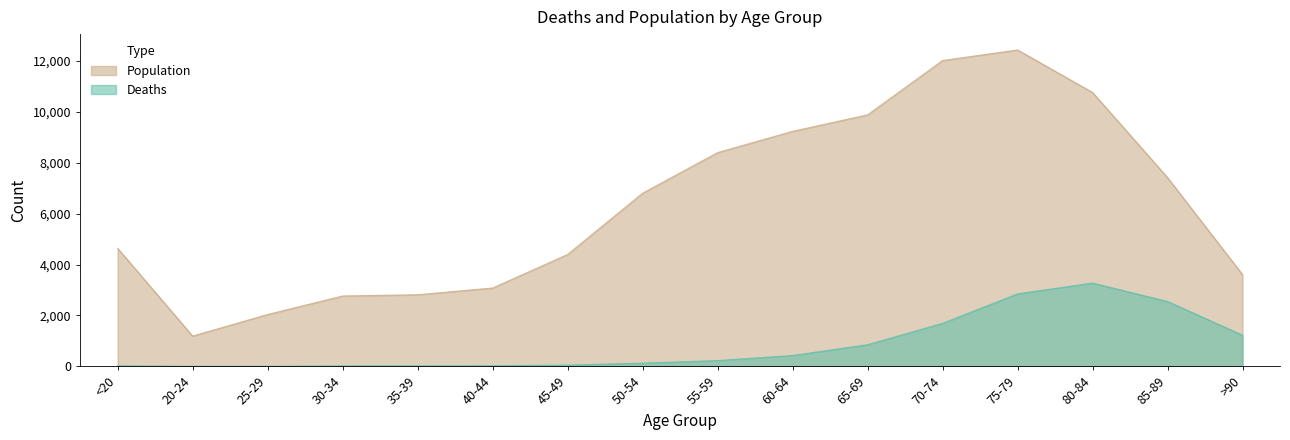

At which label is Population closest to 6812?

50-54